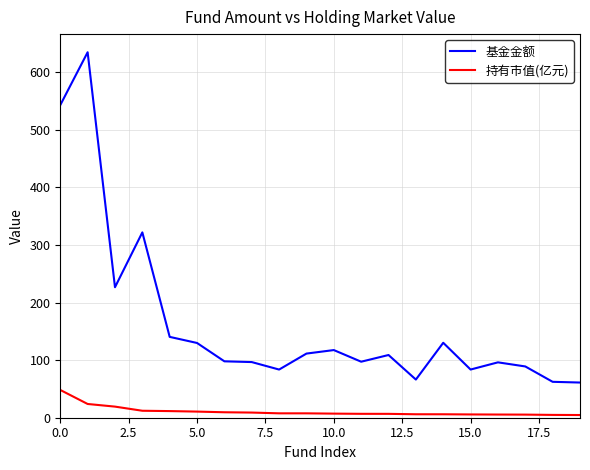

What is the maximum value shown in the chart?

634.4